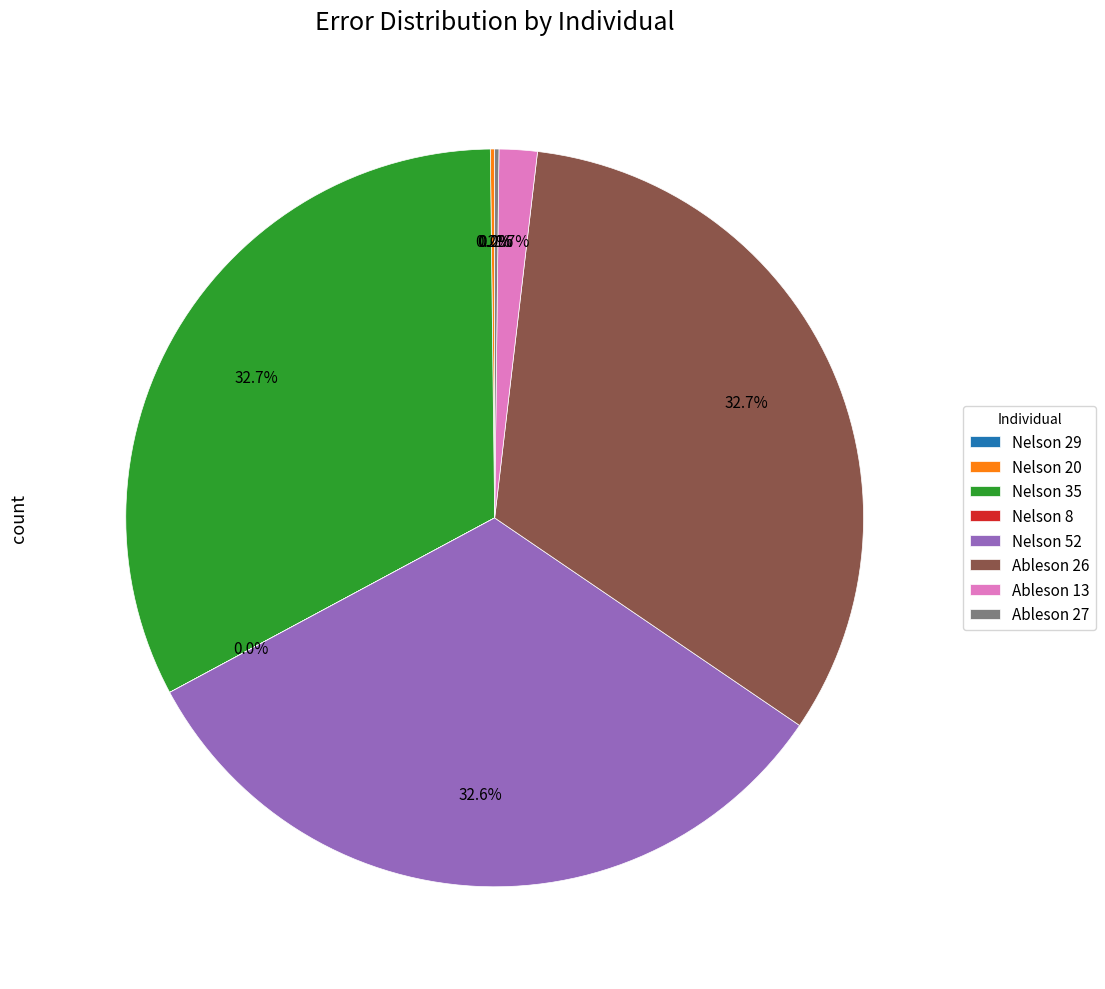

Which category has the biggest portion of the pie?

Ableson 26